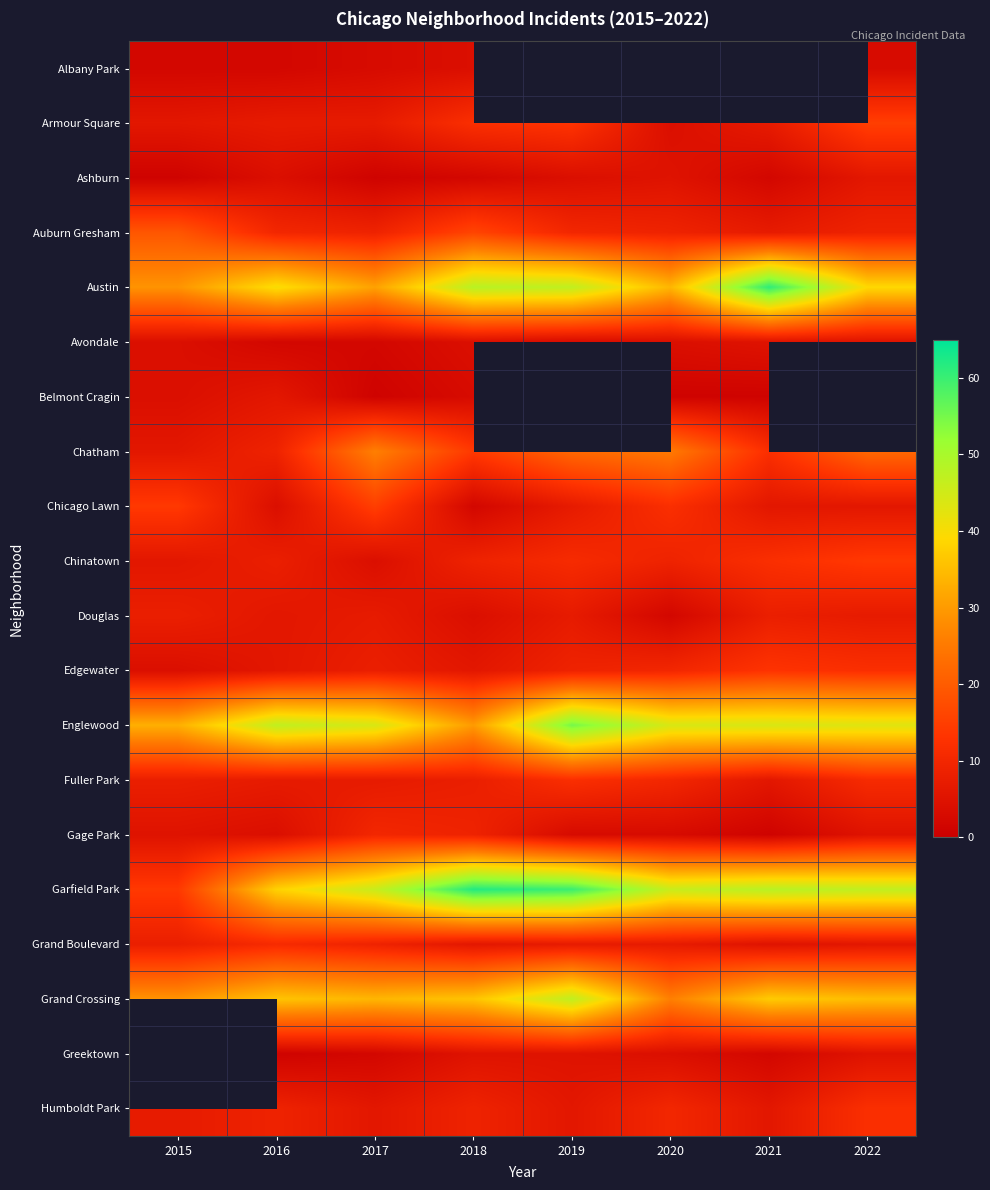

Which series has the largest total across all categories?

Garfield Park